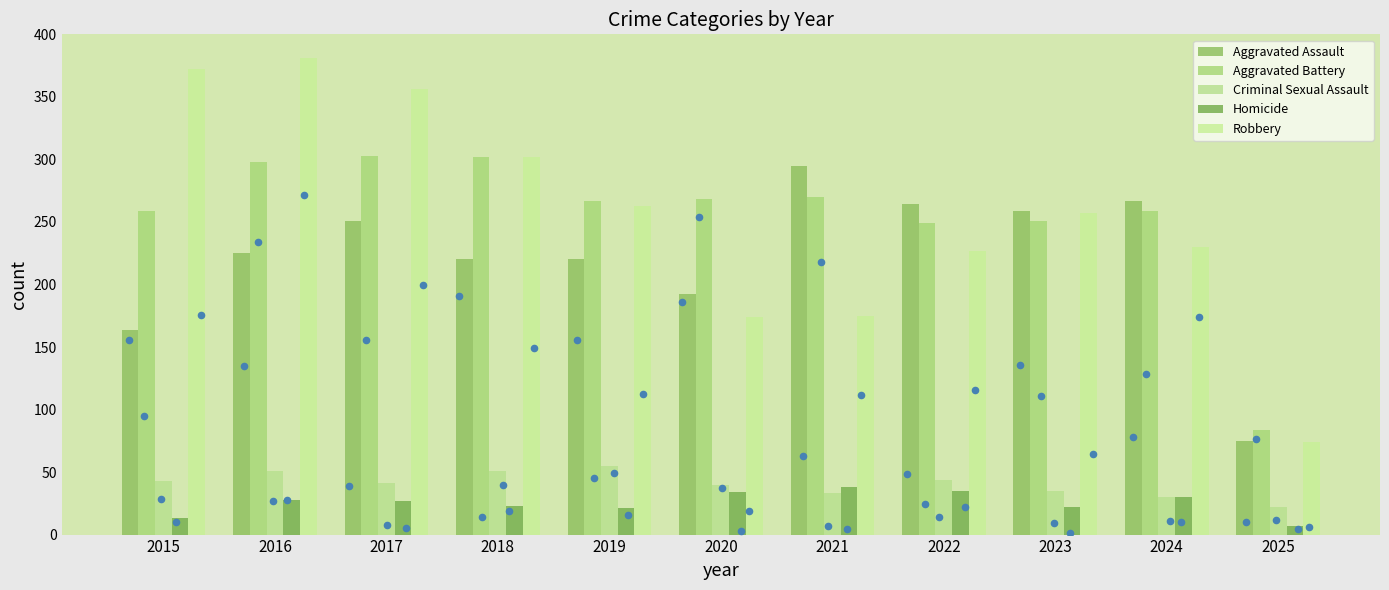

Which series has the widest spread of Y values?

Robbery